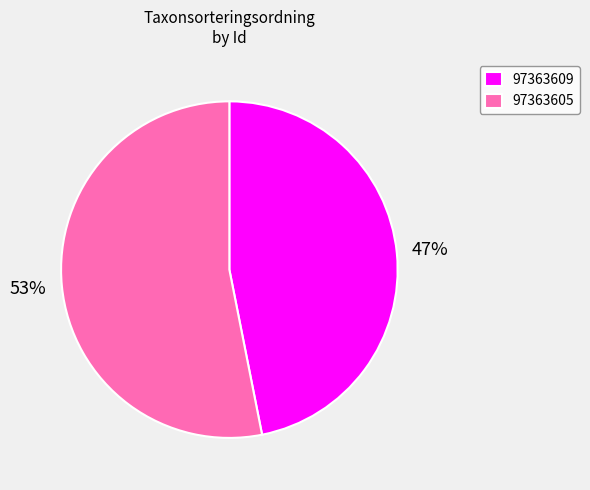

What percentage is the 97363609 slice, to the nearest percent?

47%